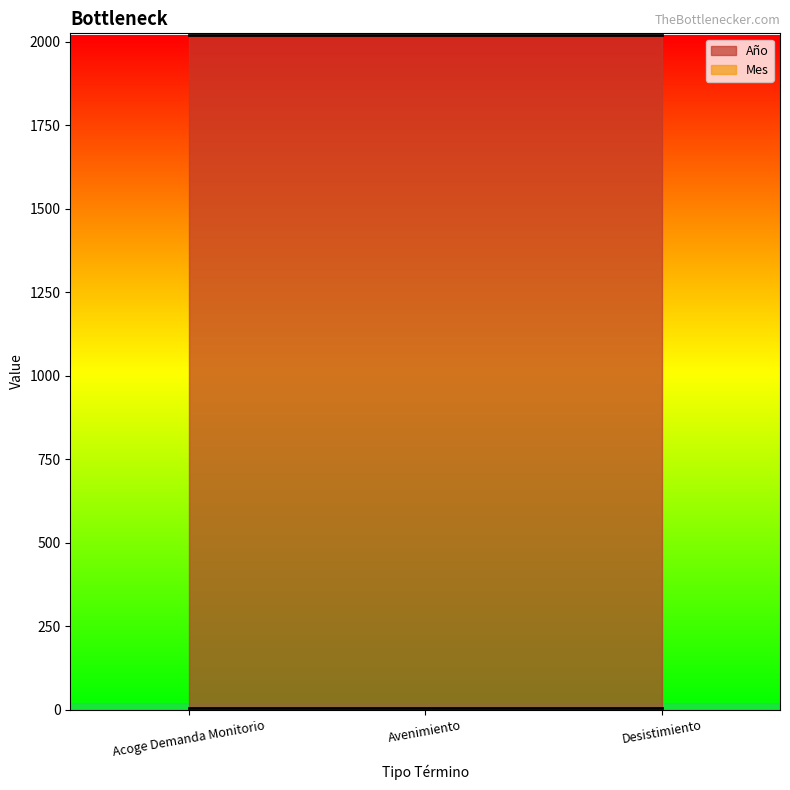

How many lines are shown in the chart?

2